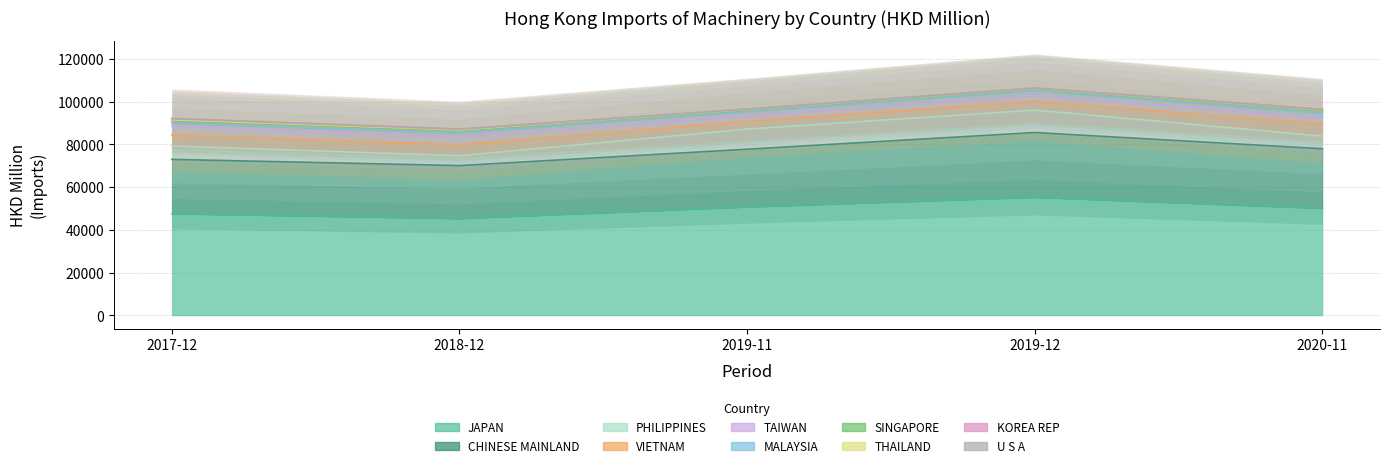

What is the difference between the 201911 values at MALAYSIA and SINGAPORE?

1087.0